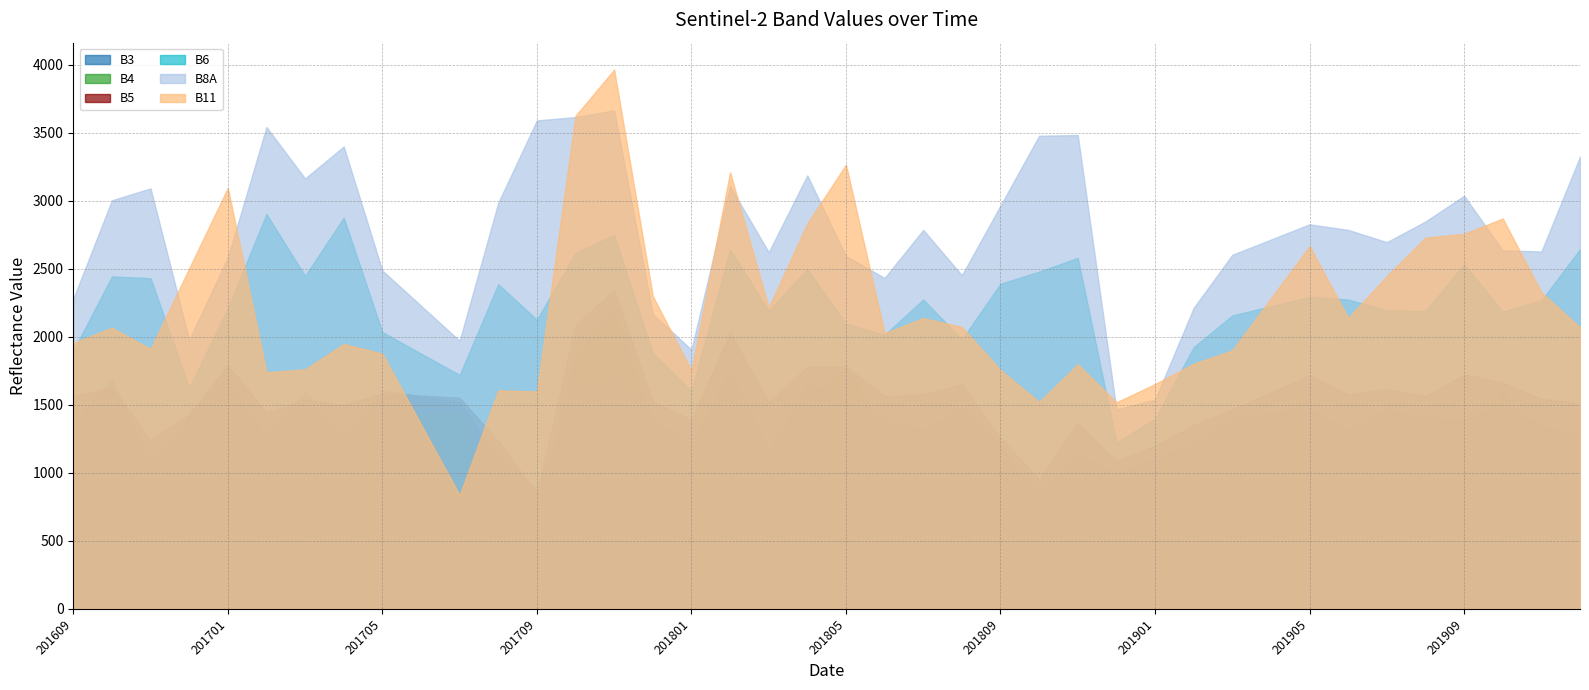

What is the difference between the highest and lowest values at 201612?

1123